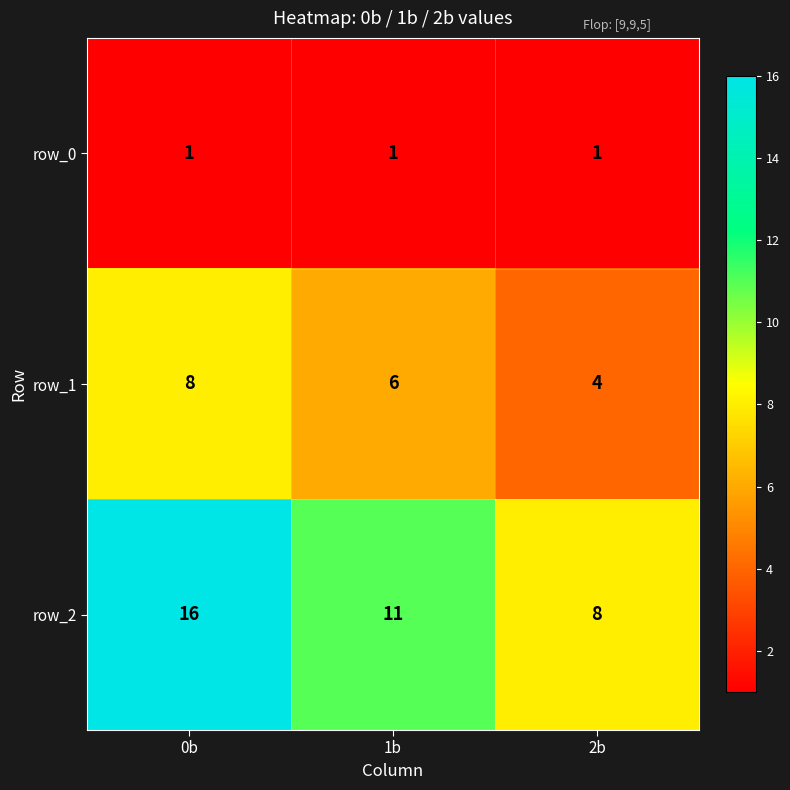

At which label does row_1 reach its minimum?

2b